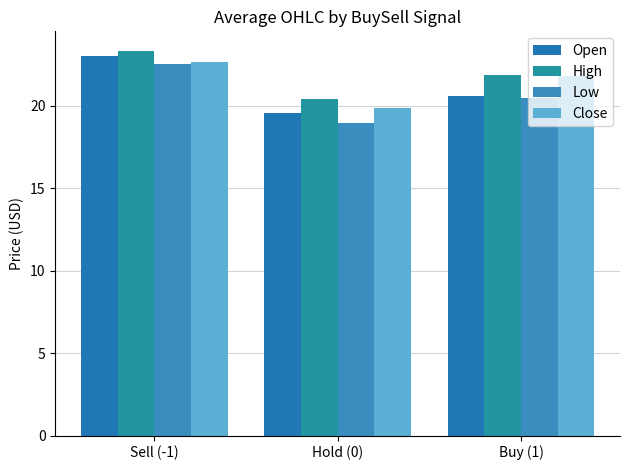

How many bars are there in each group?

4